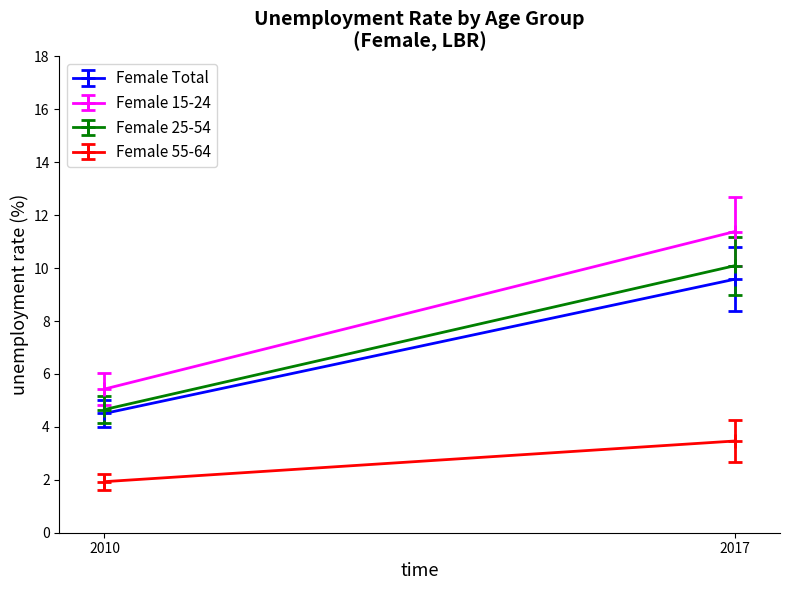

Rank the categories by Female 15-24 value from highest to lowest.

2017, 2010